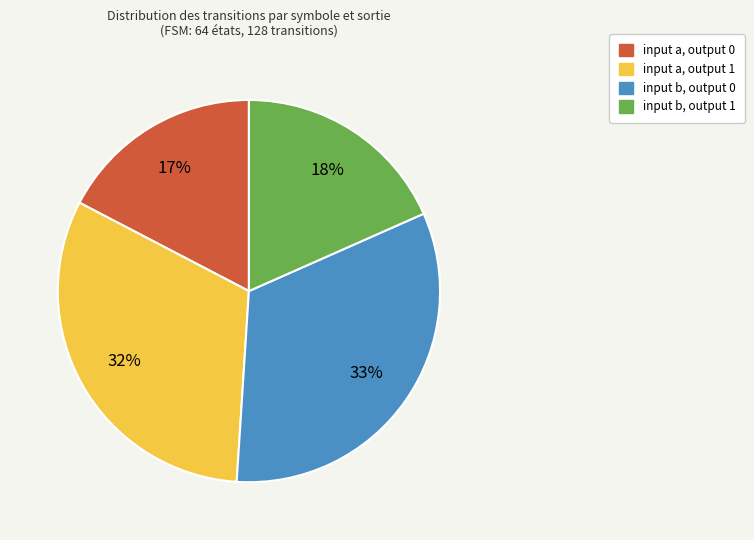

Does any single category account for the majority?

No